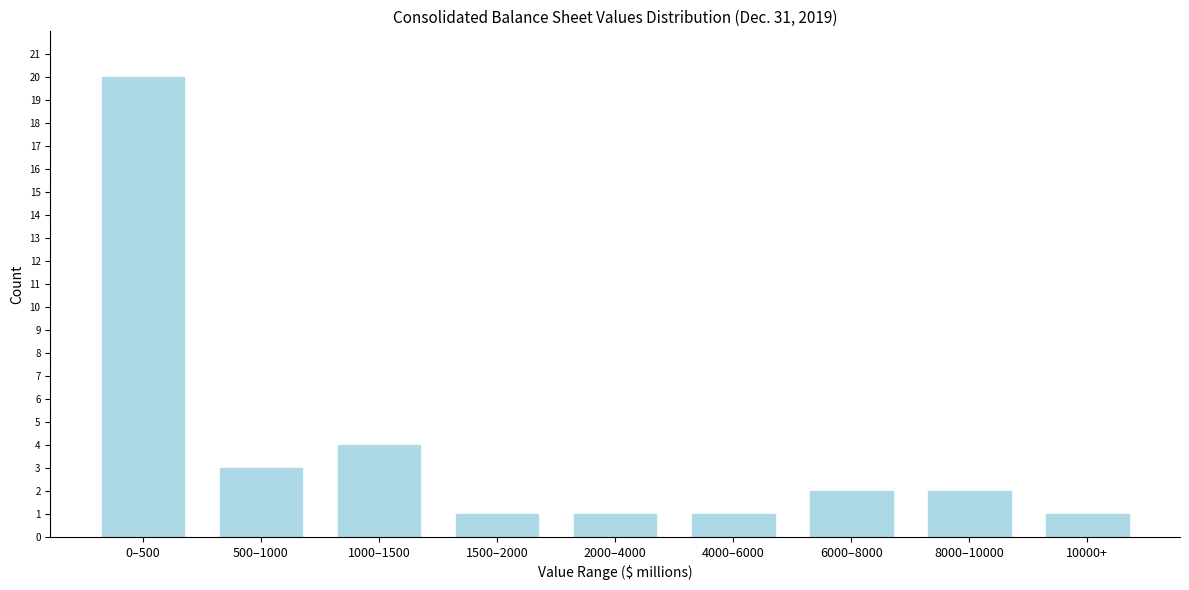

Reading left to right, list all the values displayed in this chart.

20	3	4	1	1	1	2	2	1